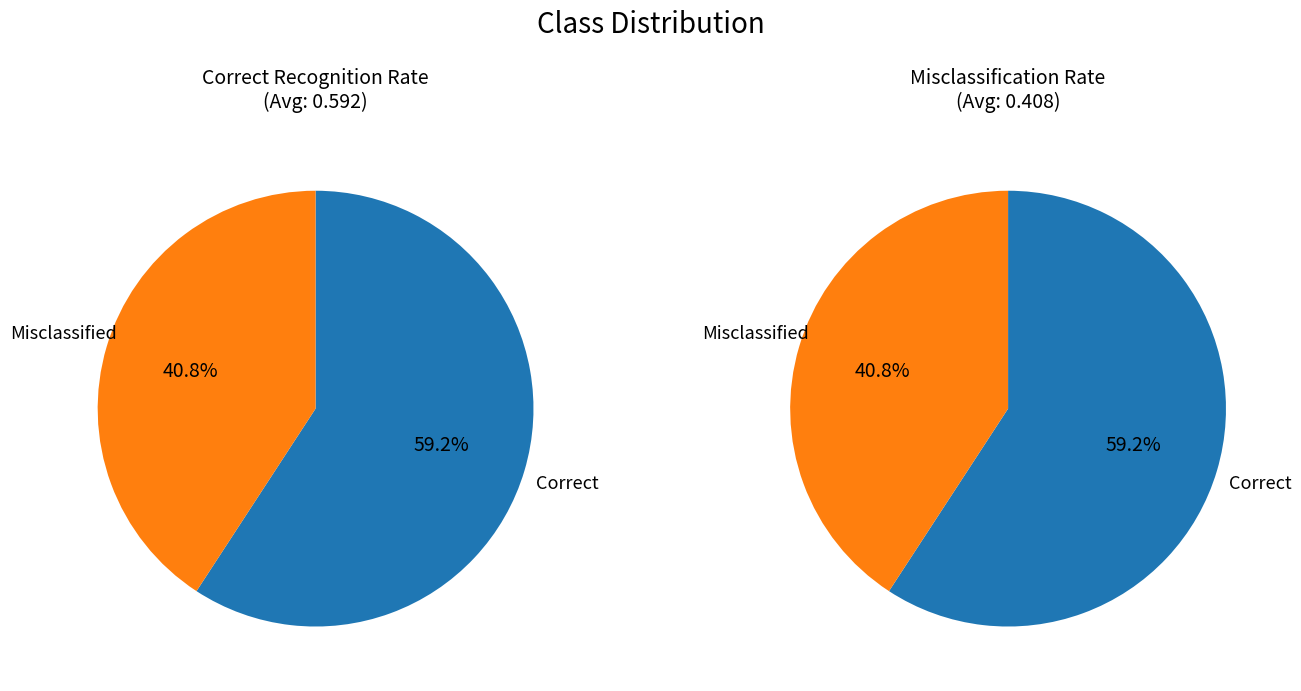

Is it true that QH_NMKN is 1% of the pie?

False